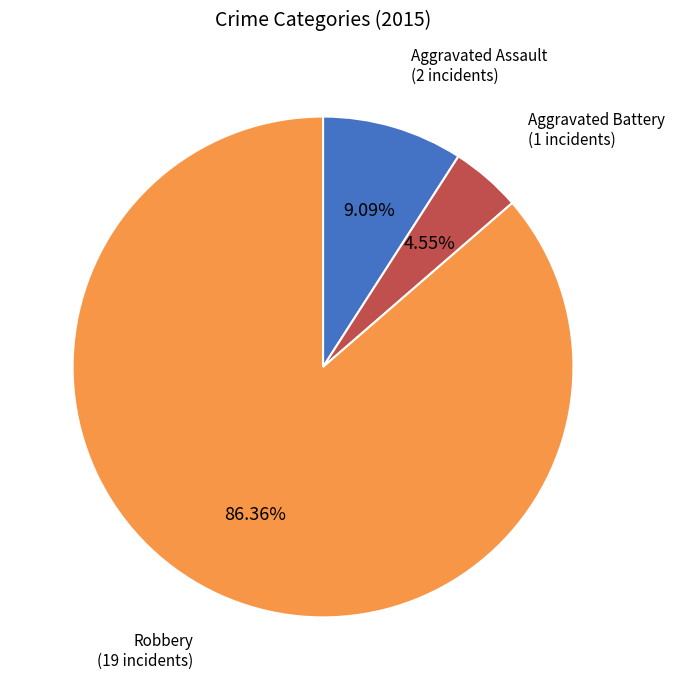

Is there a majority slice in this chart?

Yes